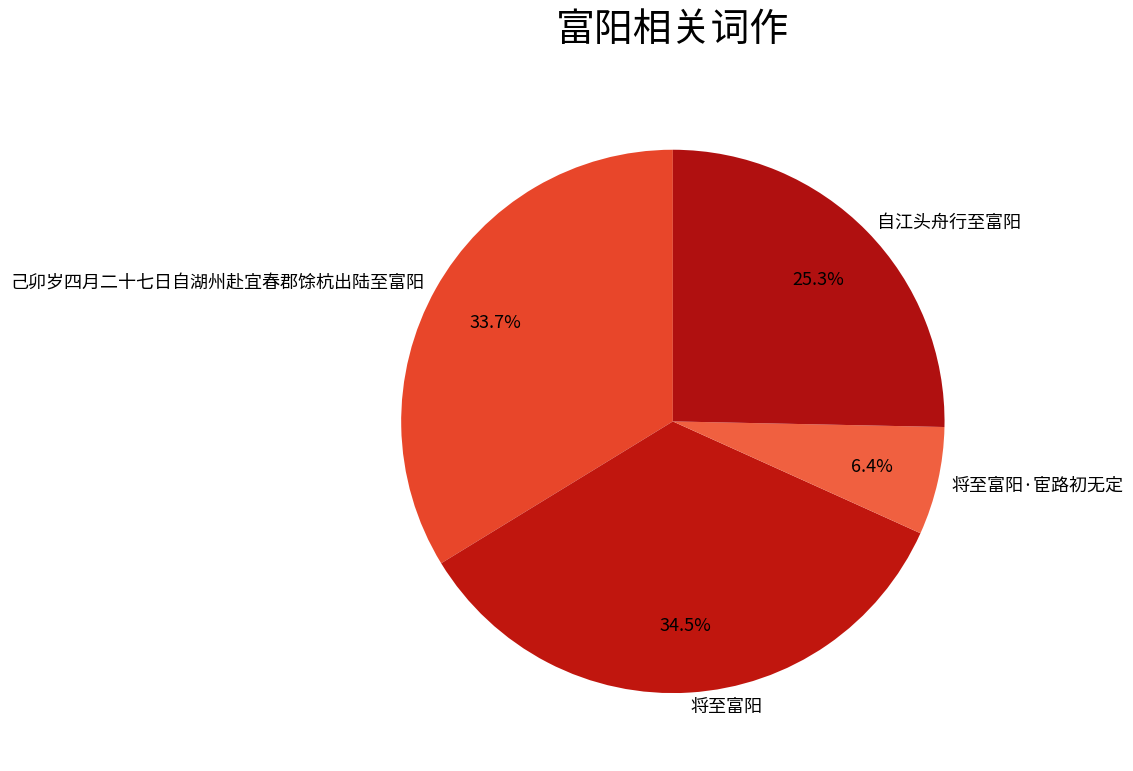

Which has a higher value, 将至富阳 or 将至富阳·宦路初无定?

将至富阳